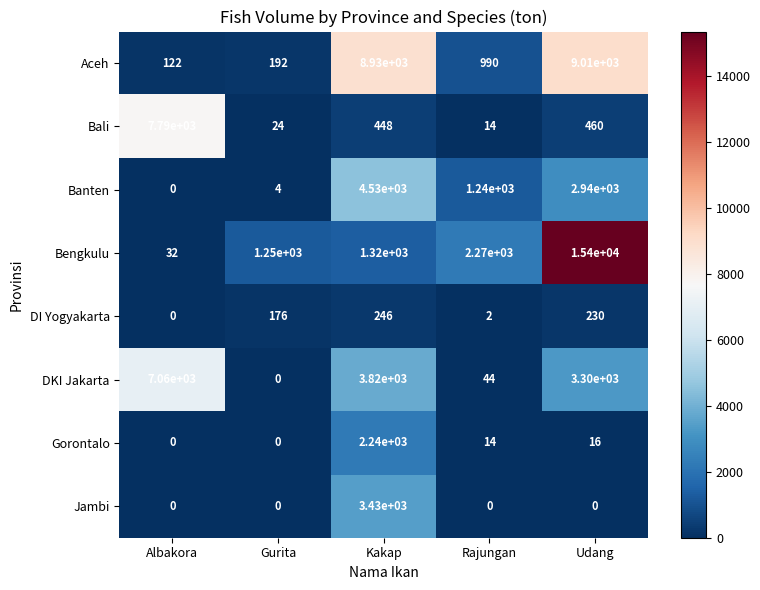

What is the approximate value of Bali at Udang?

460